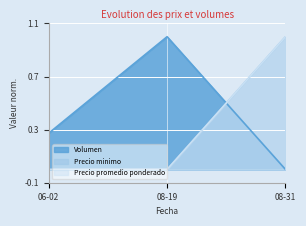

Which series changed the most between 06-02 and 08-31?

Precio minimo